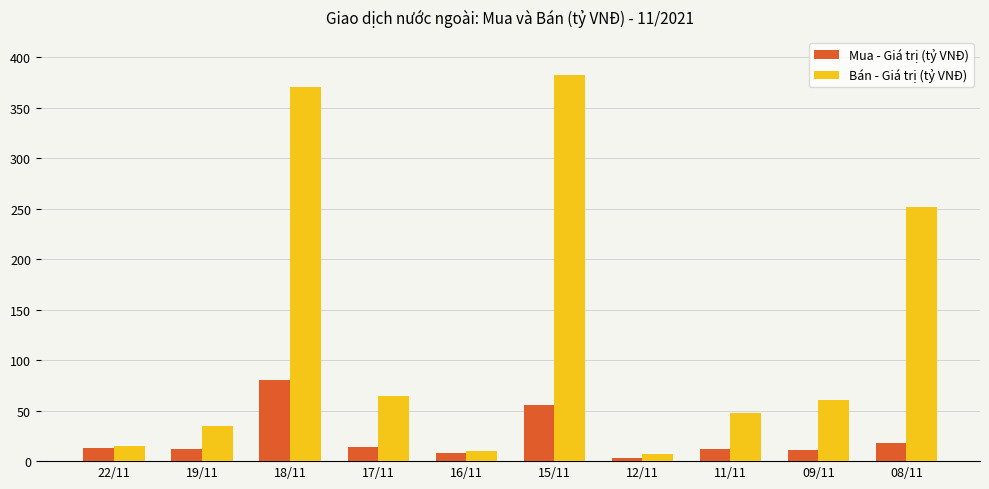

At which label is Bán - Giá trị (tỷ VNĐ) closest to 194?

08/11